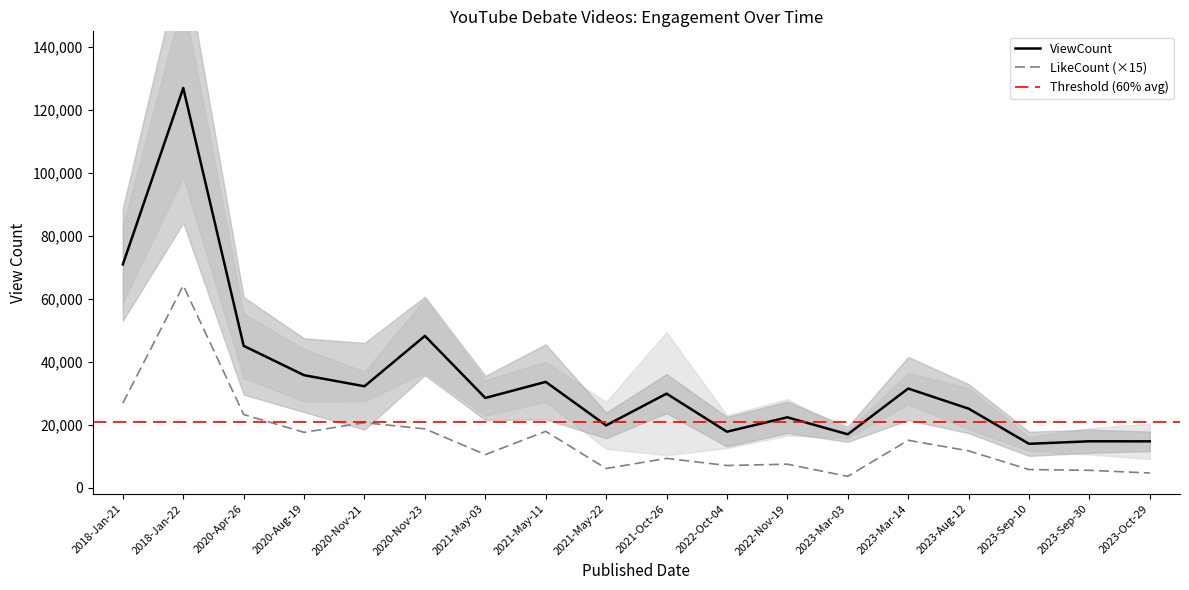

Which series has the largest total across all categories?

ViewCount